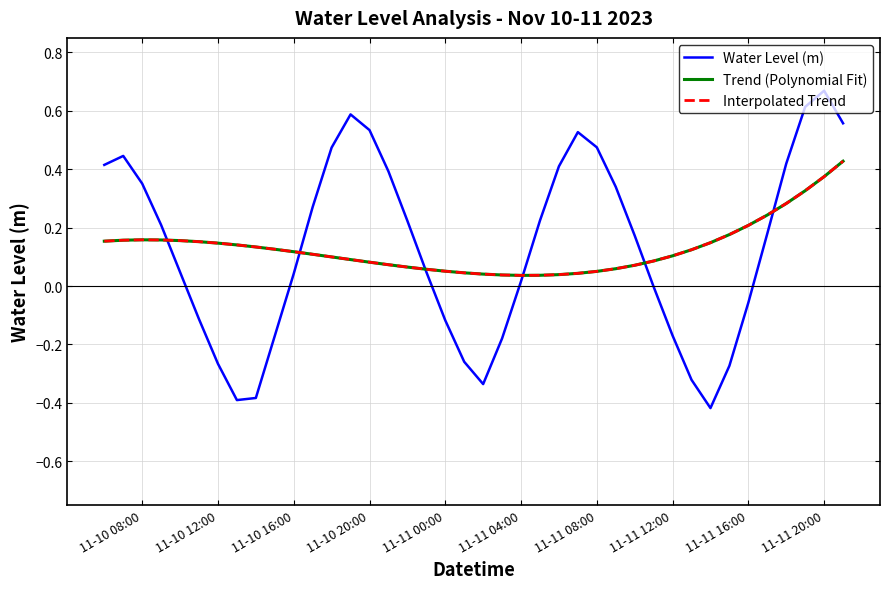

Does the chart display data point markers on the line(s)?

No